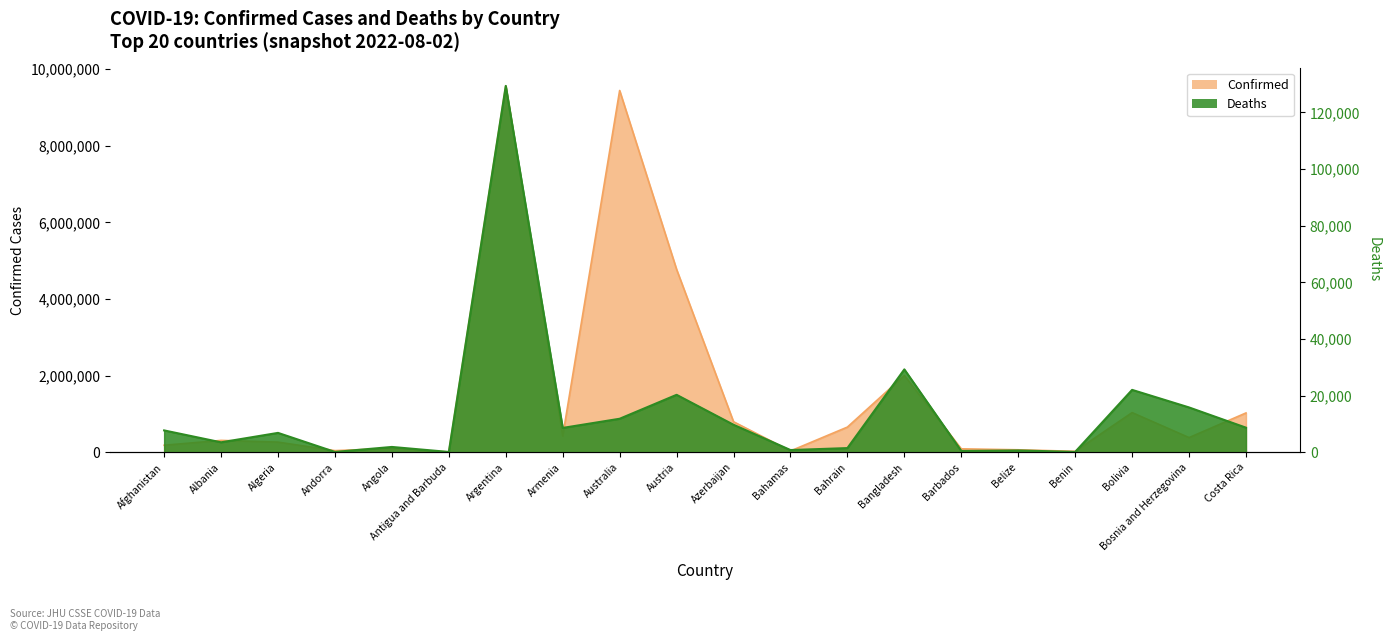

True or false: Deaths and Confirmed cross at least once.

False